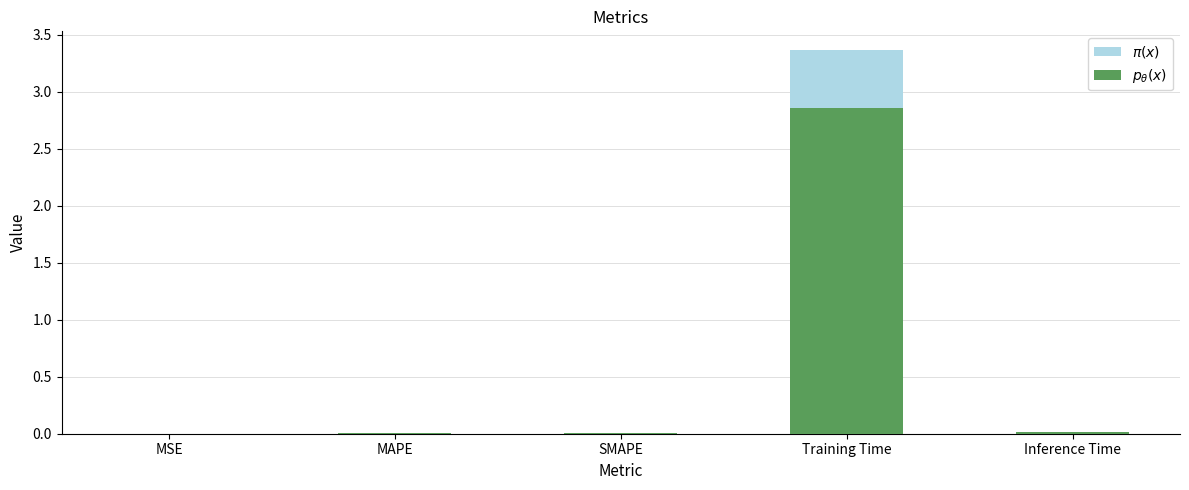

Reading right to left, transcribe all the data shown in this chart.

$\pi(x)$: 0.0	3.4	0.0	0.0	0.0
$p_\theta(x)$: 0.0	2.9	0.0	0.0	0.0